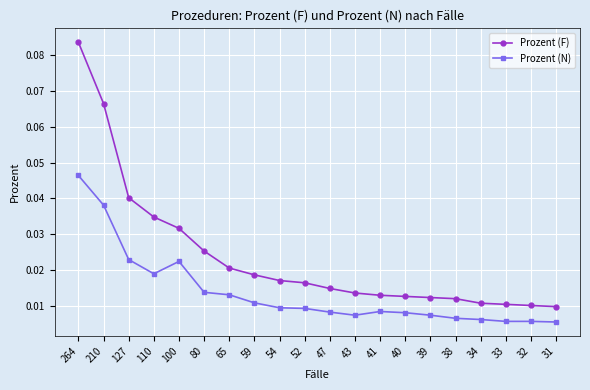

Between 43 and 34, which series saw the biggest shift?

Prozent (F)